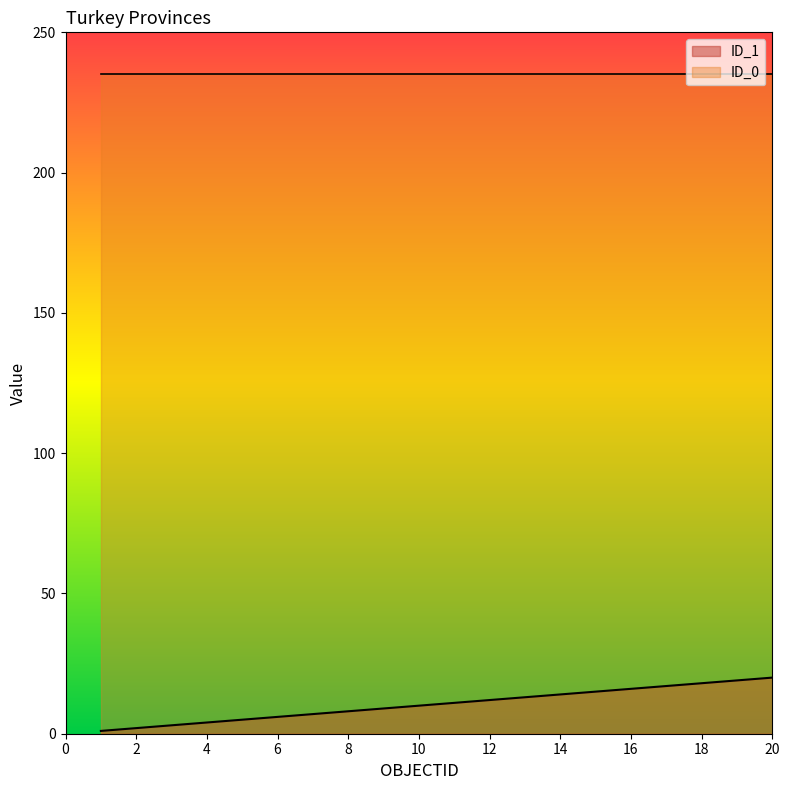

Where does the data first go above 11?

12